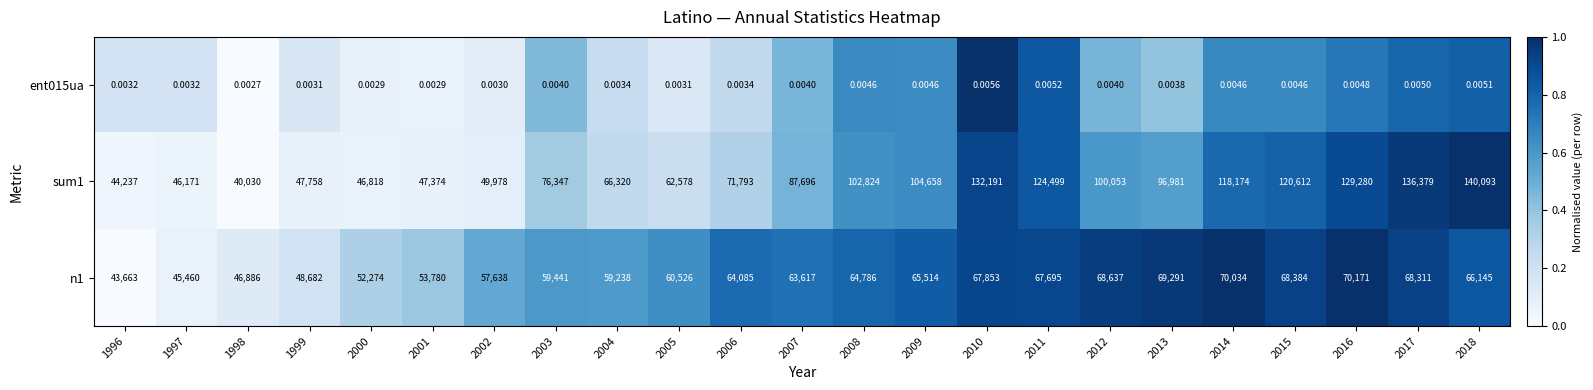

What is the difference between the highest and lowest values at 2002?

57638.0